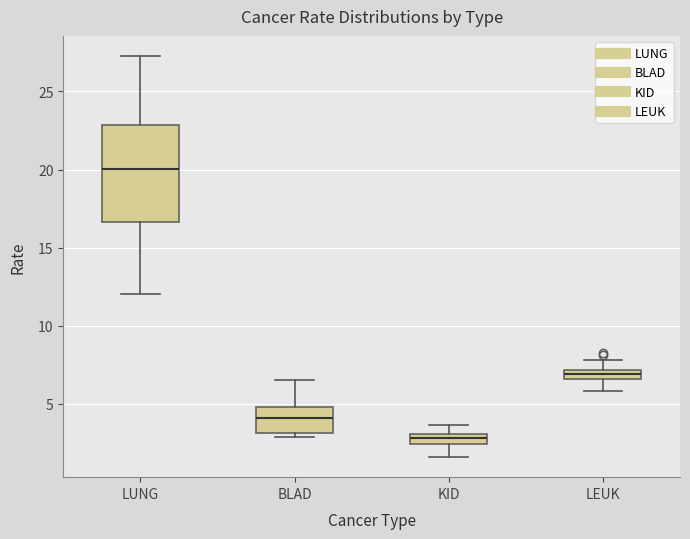

Where is the lower edge of the box for LEUK on the y-axis? The values are not printed on the chart, so give them approximately, as read against the axis.

6.5